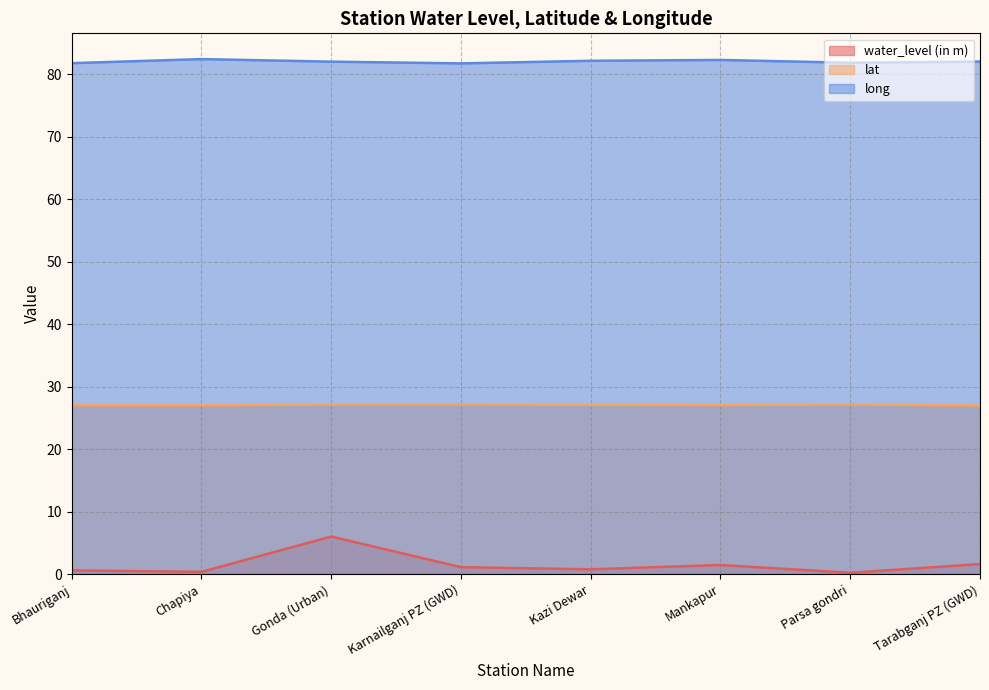

True or false: lat and long cross at least once.

False